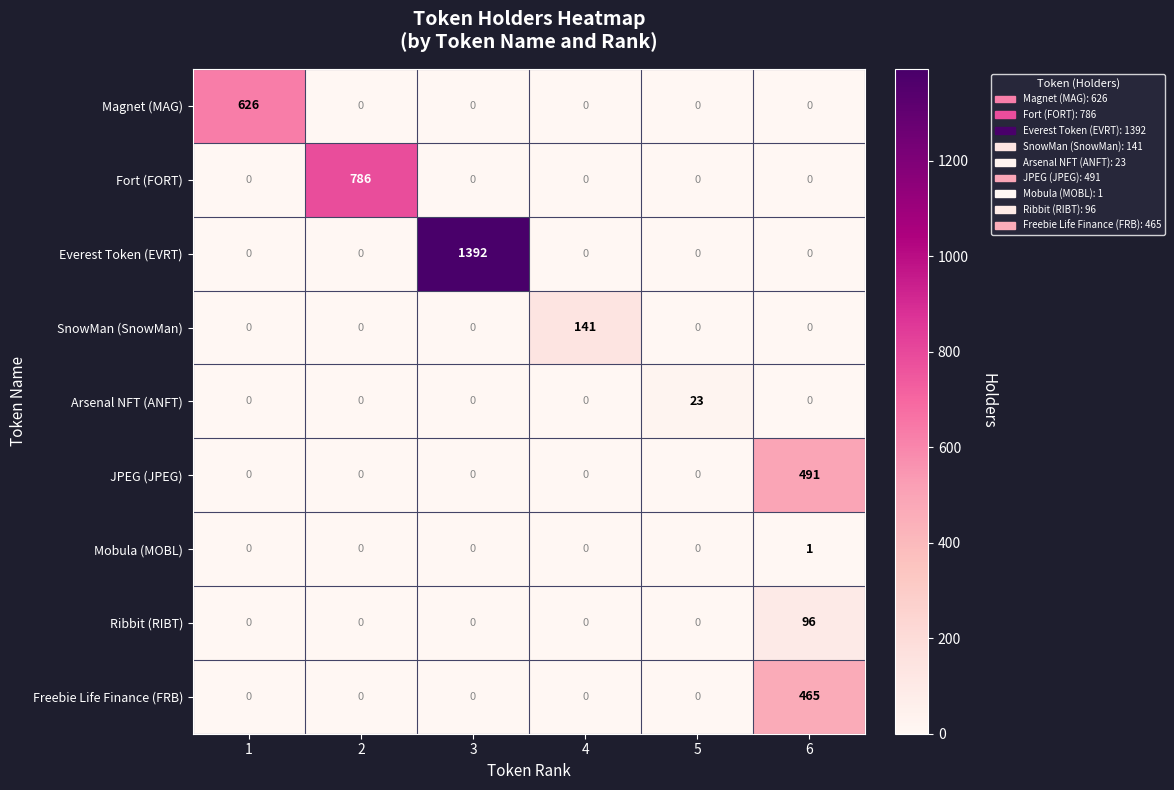

How many data points does each series have?

6